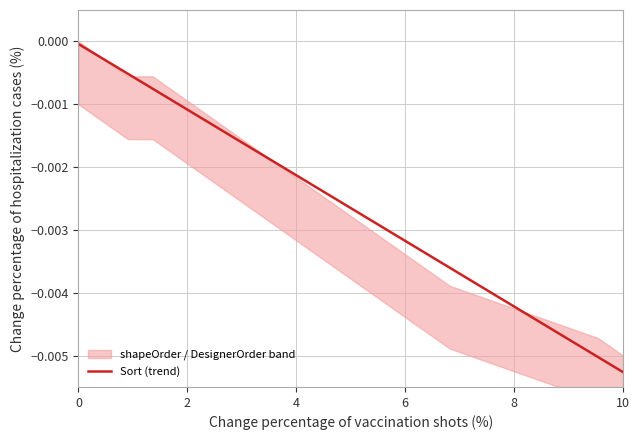

Does the chart have visible grid lines?

Yes